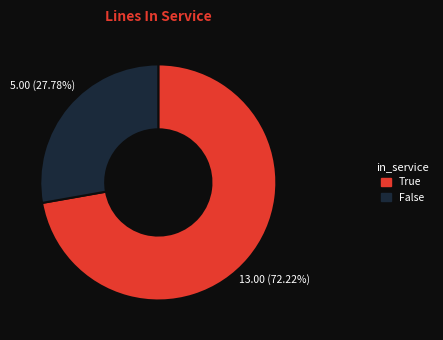

The True slice represents 57% of the pie. True or false?

False